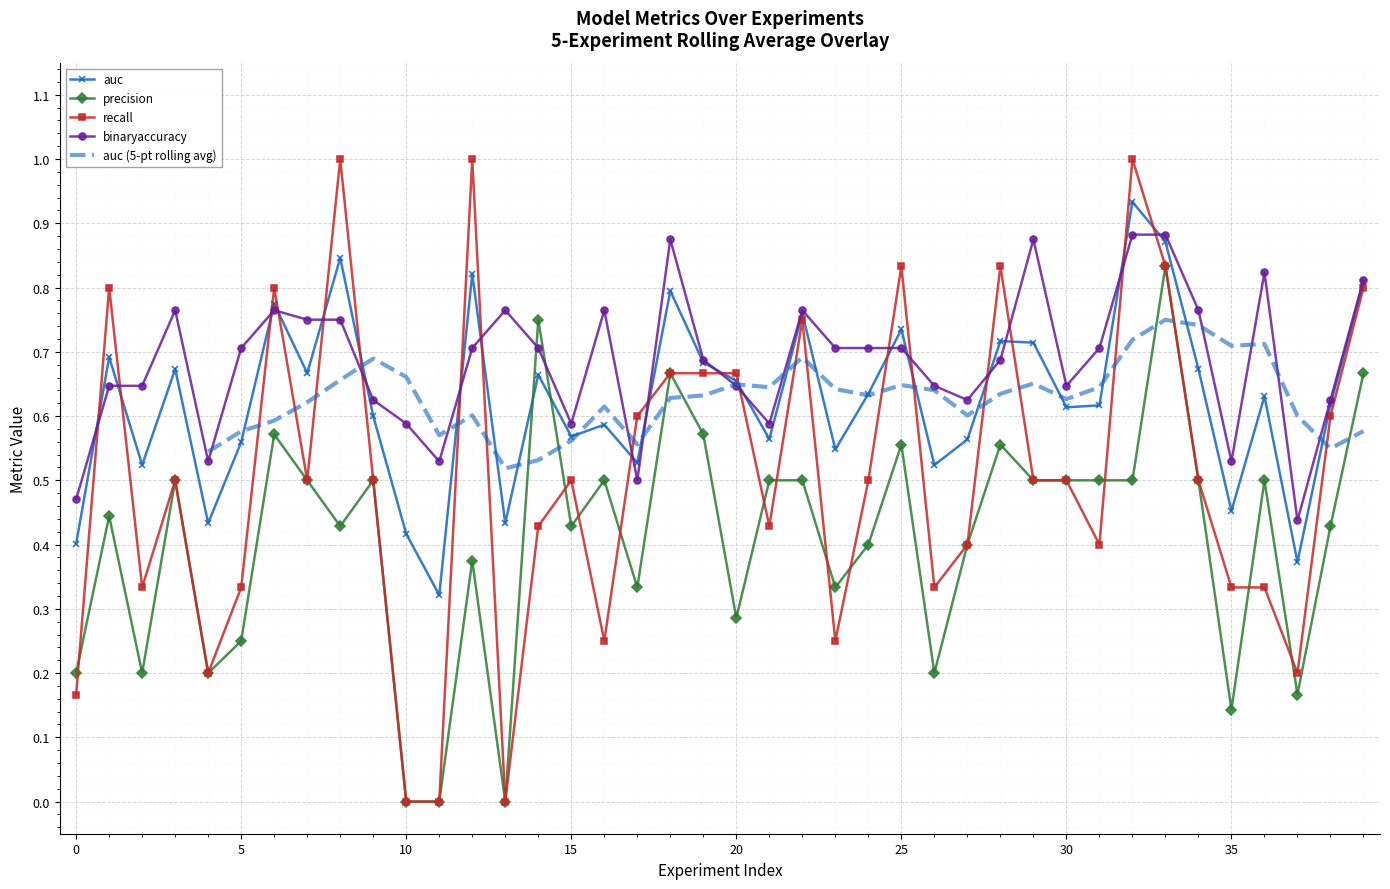

True or false: auc has more than 1 points higher than both neighbors.

True